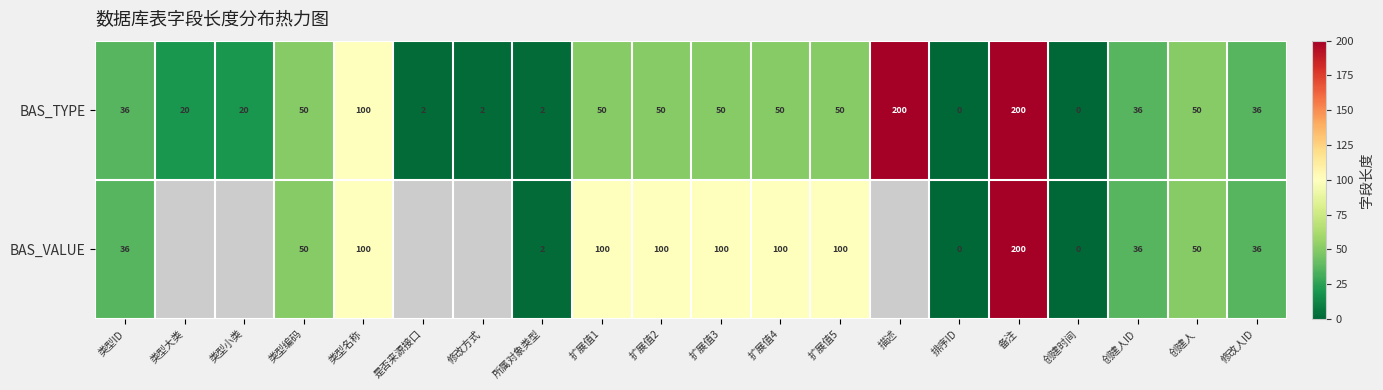

Is the value of BAS_TYPE at 类型大类 greater than the value of BAS_VALUE at 创建人?

No